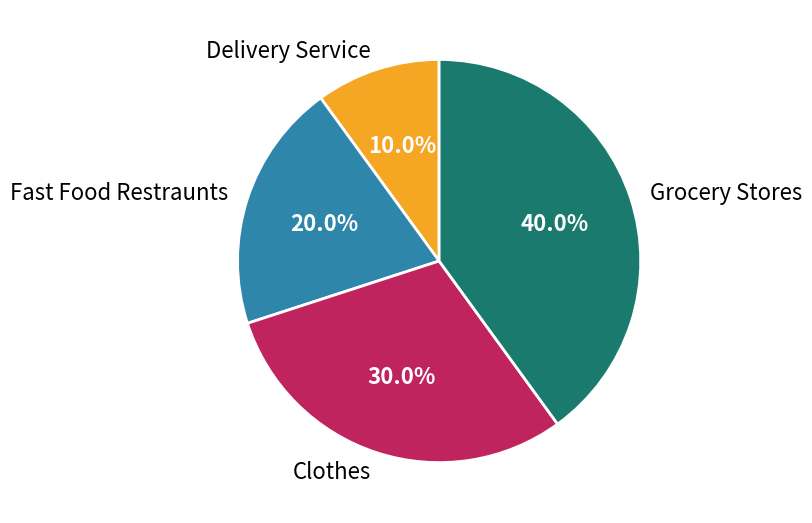

True or false: Fast Food Restraunts accounts for 20% of the total.

True